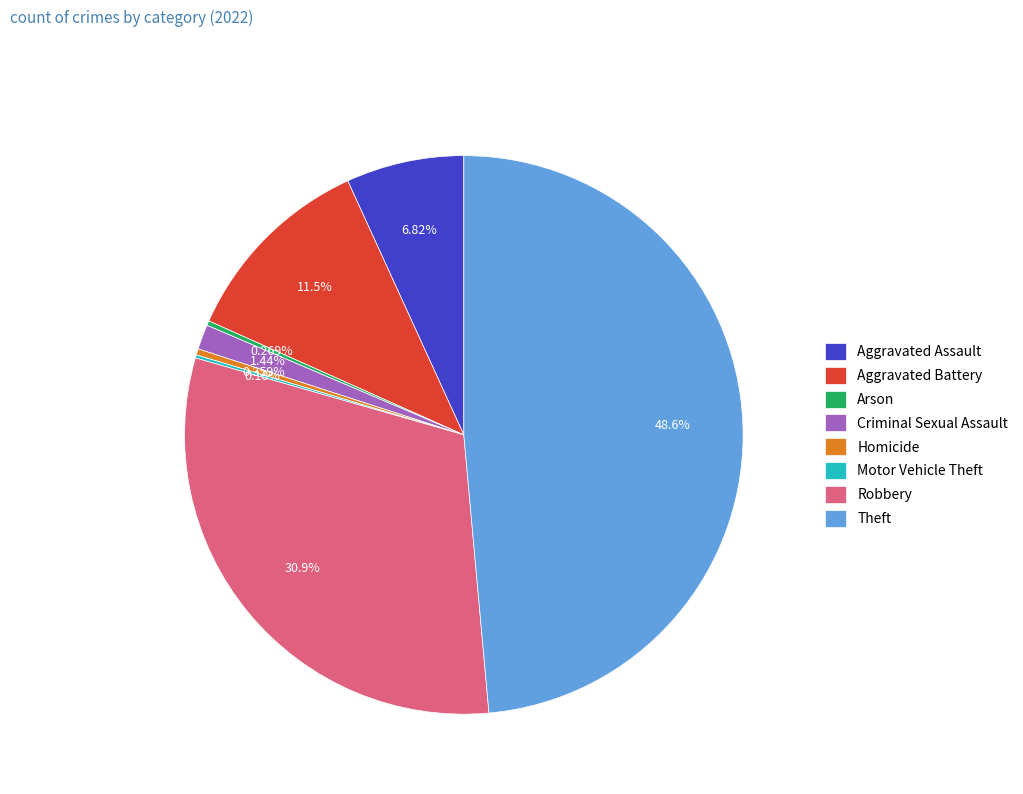

Which slice is the largest?

Theft